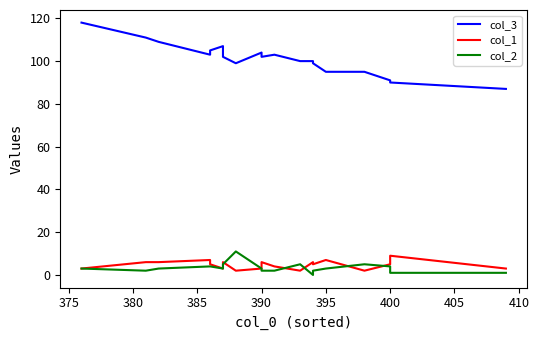

At 390, list the series in order from smallest to largest.

col_2, col_1, col_3